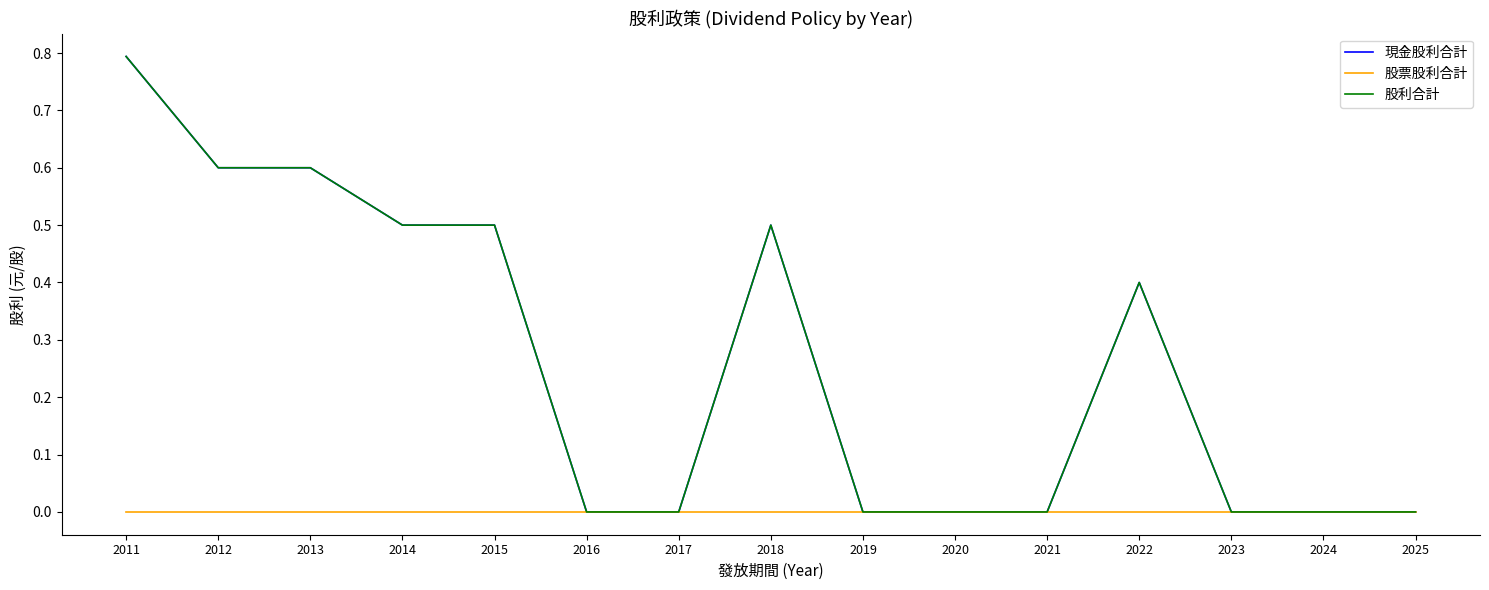

At how many categories does at least one series exceed 0?

7